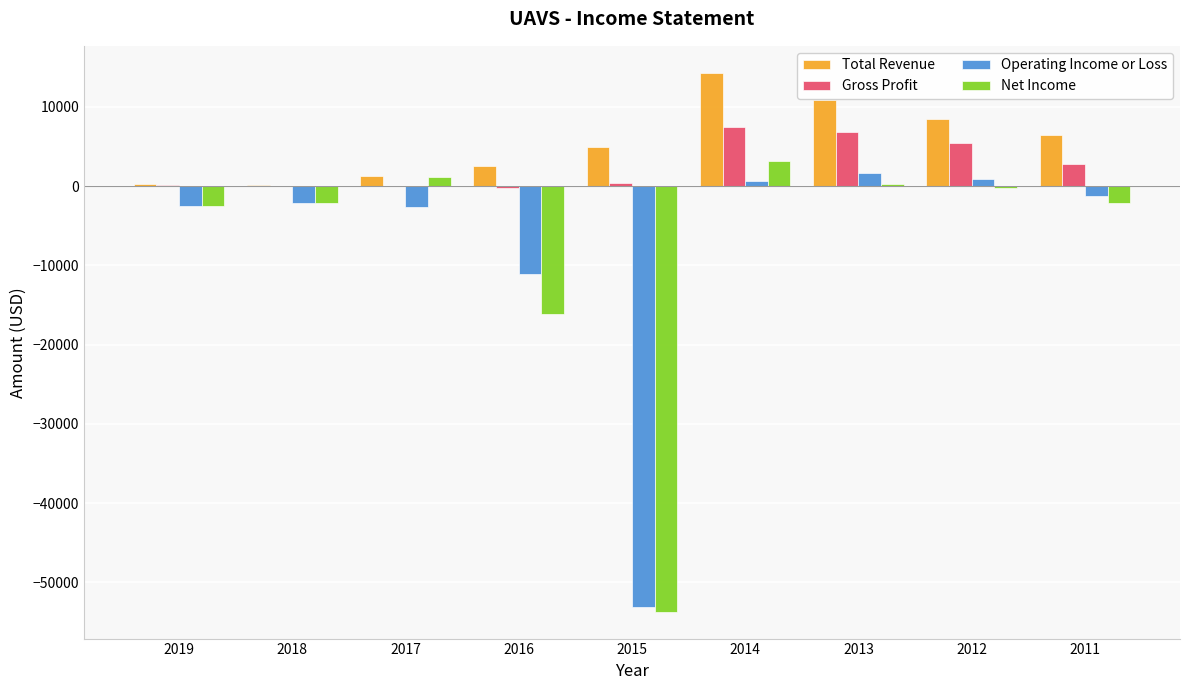

What is the sum of all Net Income values?

-72300